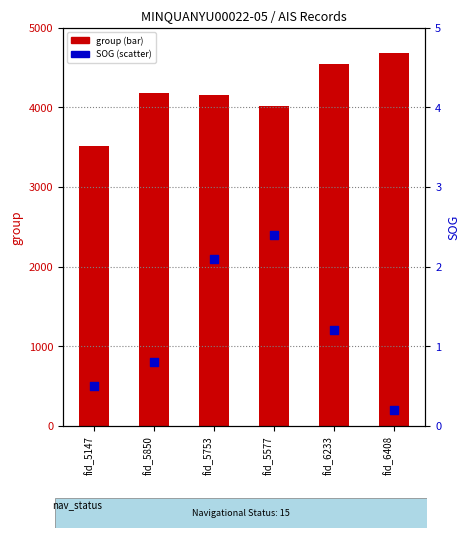

At which category is the sum across all series the highest?

fid_6408